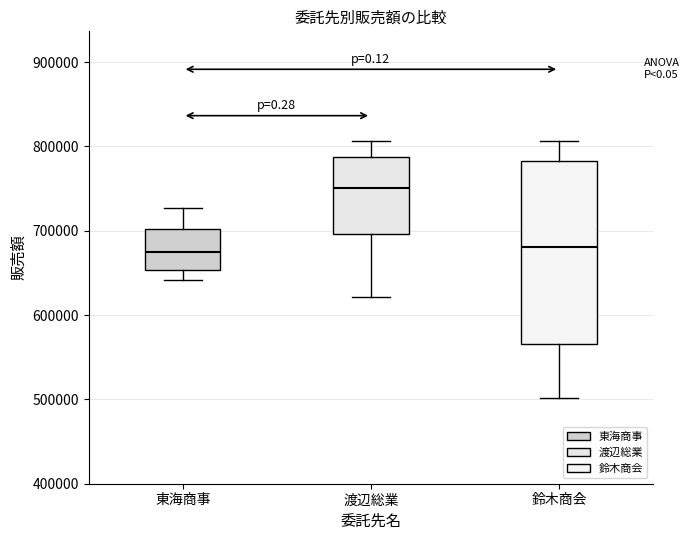

Comparing the boxes themselves (not the whiskers), which one is the tallest?

鈴木商会